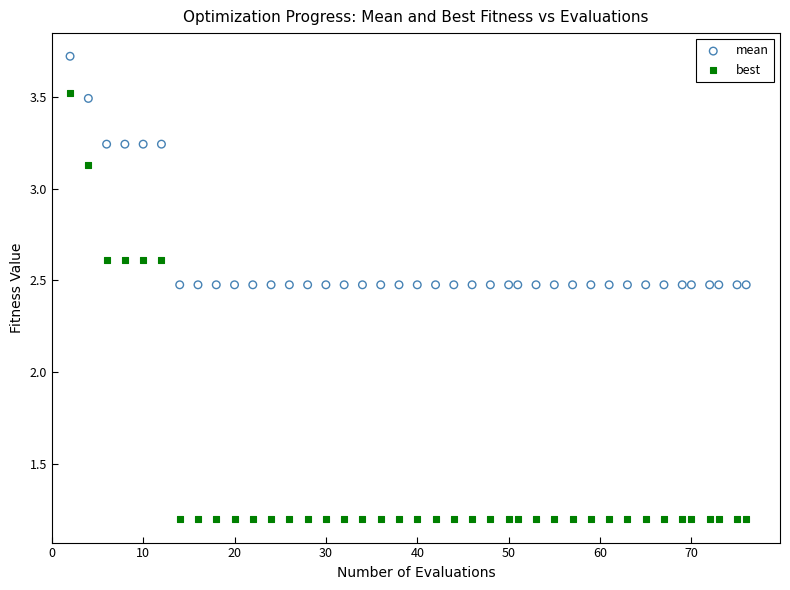

What are all the series names shown in the legend?

mean, best